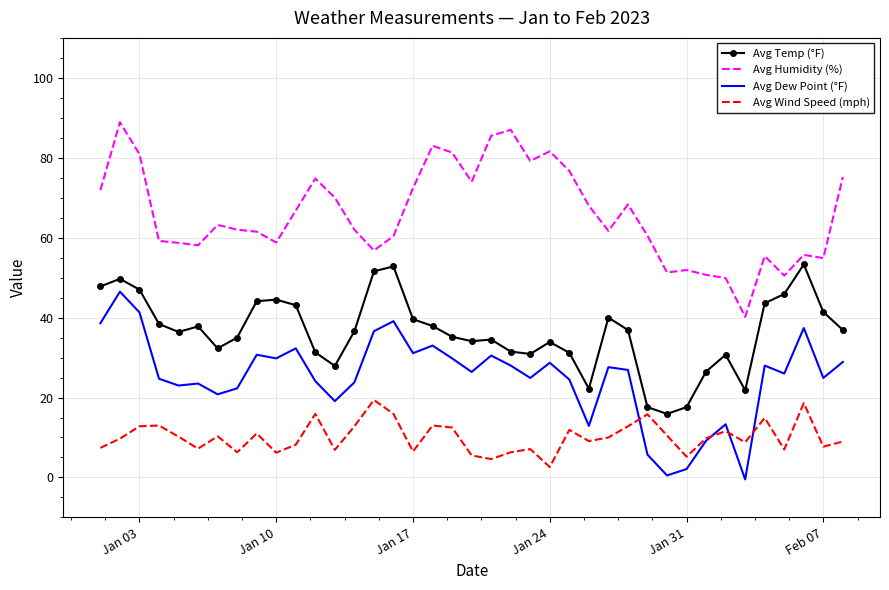

What is the difference between the maximum and minimum values in the Avg Temp (°F) series?

37.4